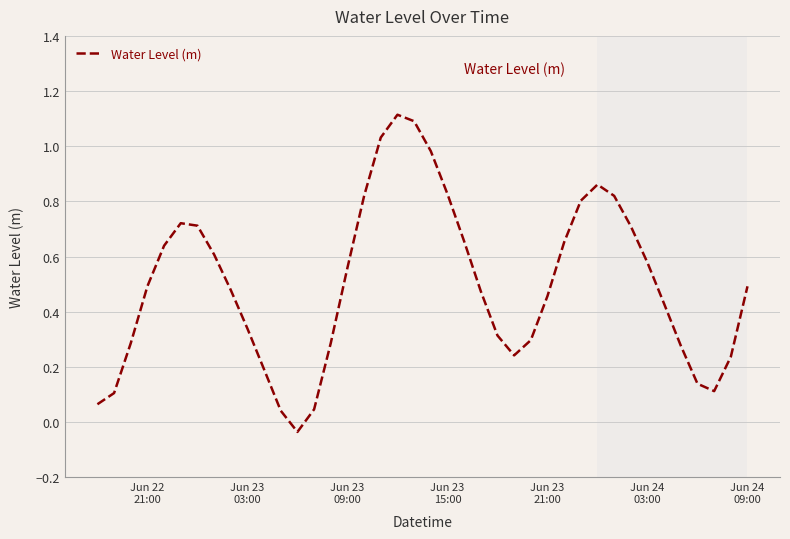

What is the difference between the maximum and minimum values?

1.1